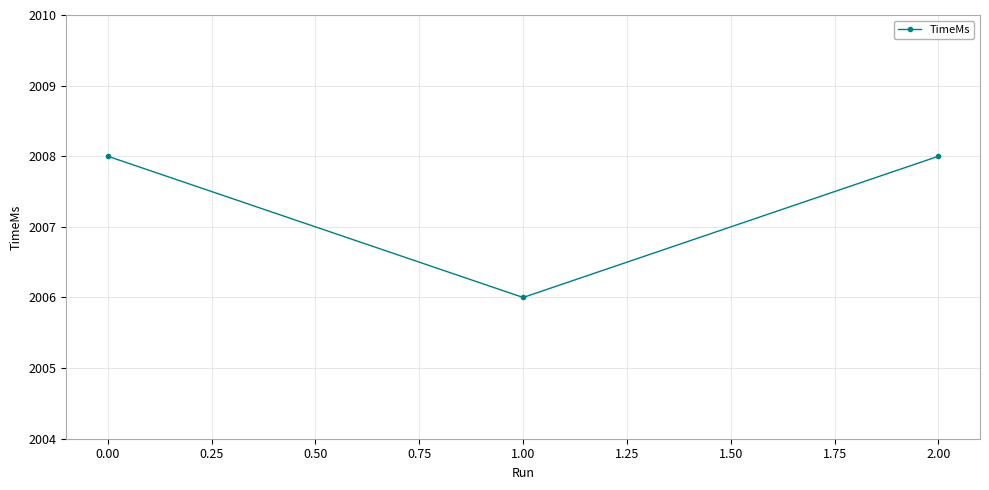

Reading left to right, transcribe all the data shown in this chart.

0.00=2008	1.00=2006	2.00=2008